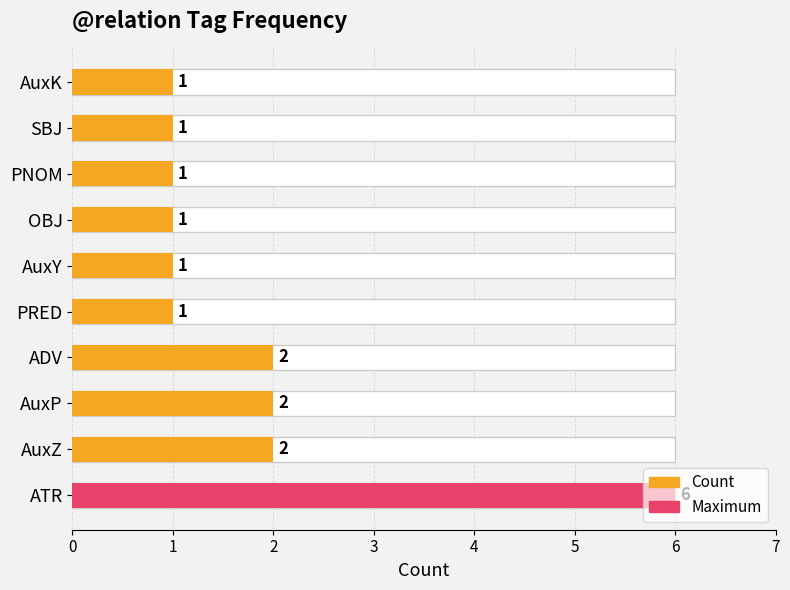

Approximately how many times larger is the value at AuxY compared to PRED?

1.0